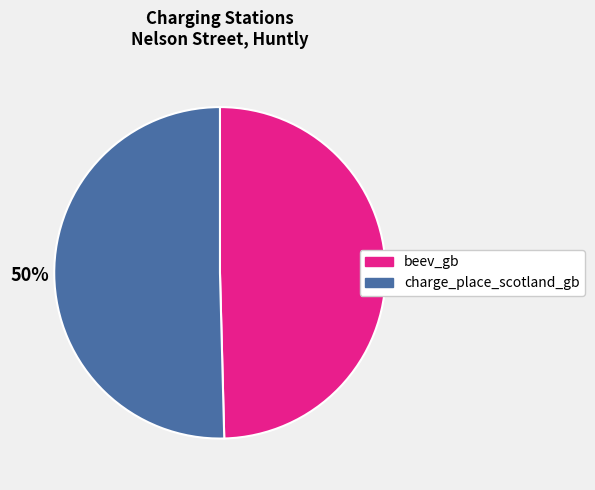

What percentage is the charge_place_scotland_gb slice, to the nearest percent?

50%